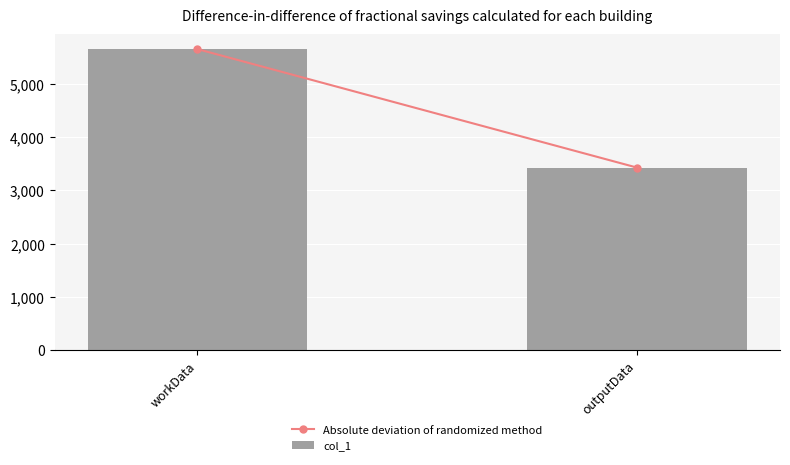

What is the ratio of the value at outputData to the value at workData?

0.6